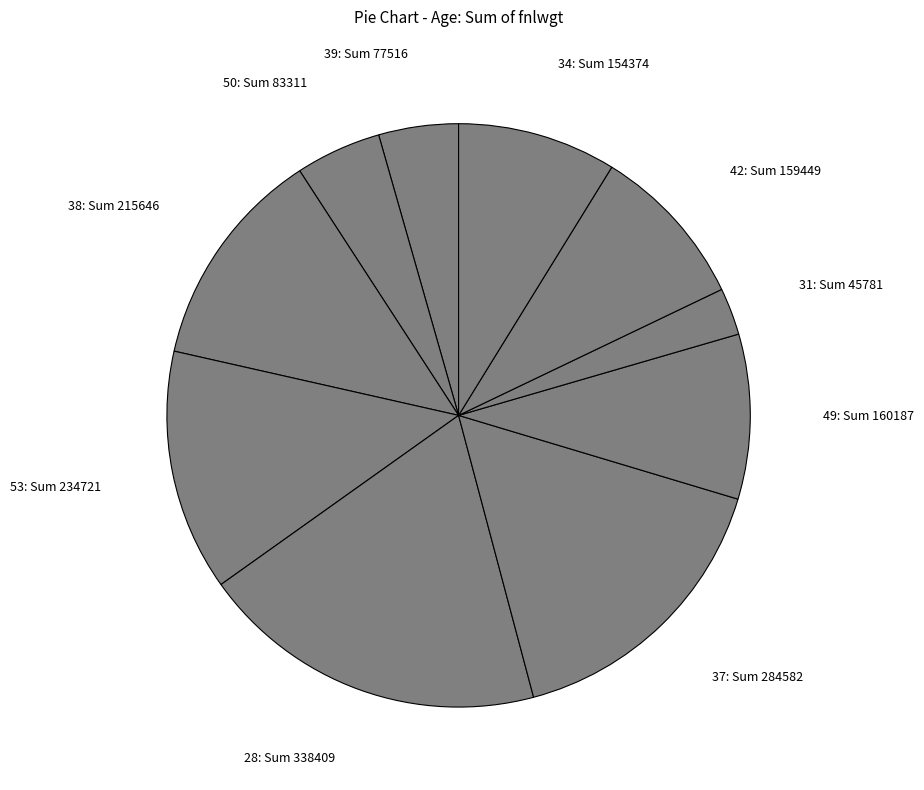

Is 38 the majority of the pie?

No